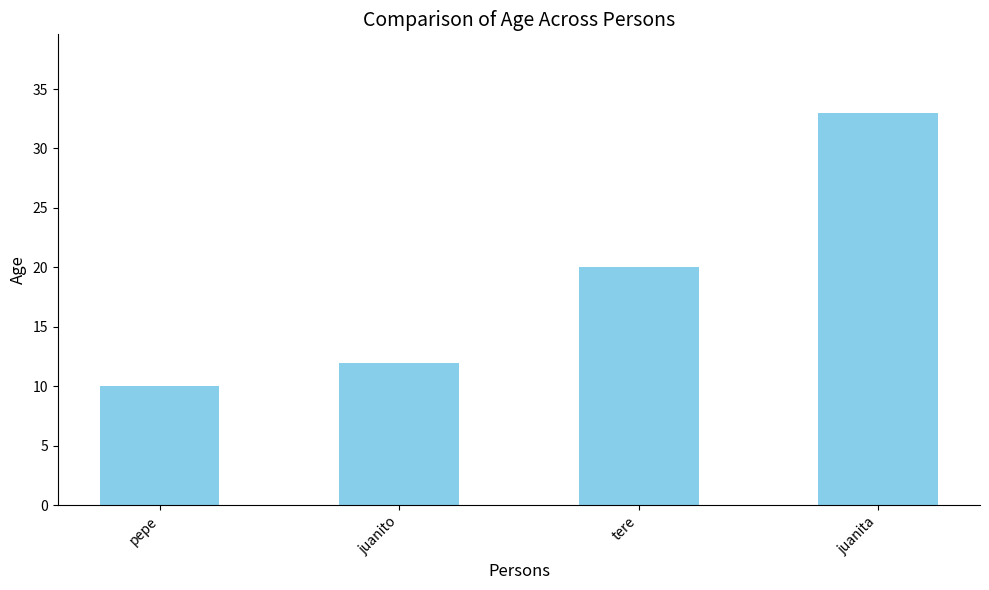

True or false: the data shows 12 at juanito.

True